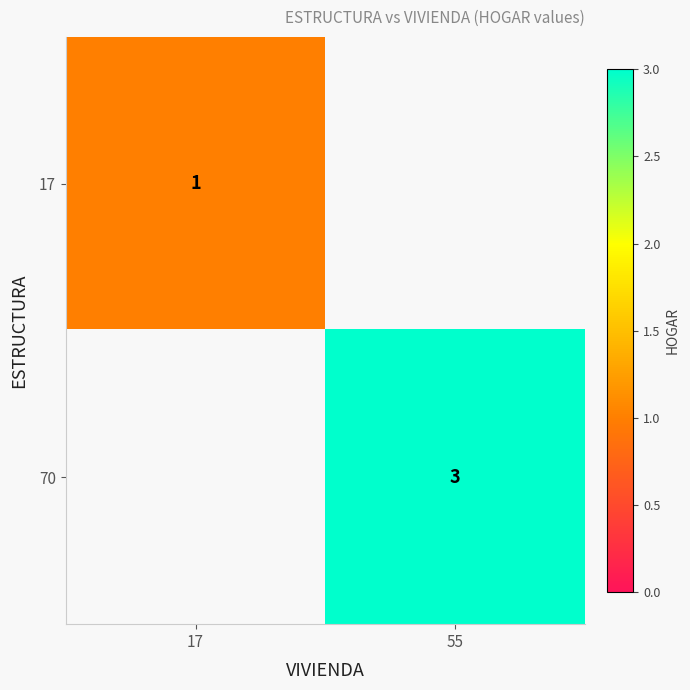

Between 17 and 55, which is larger?

55